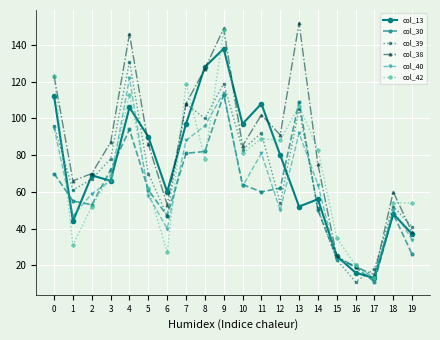

Read the col_42 value at 11.

89